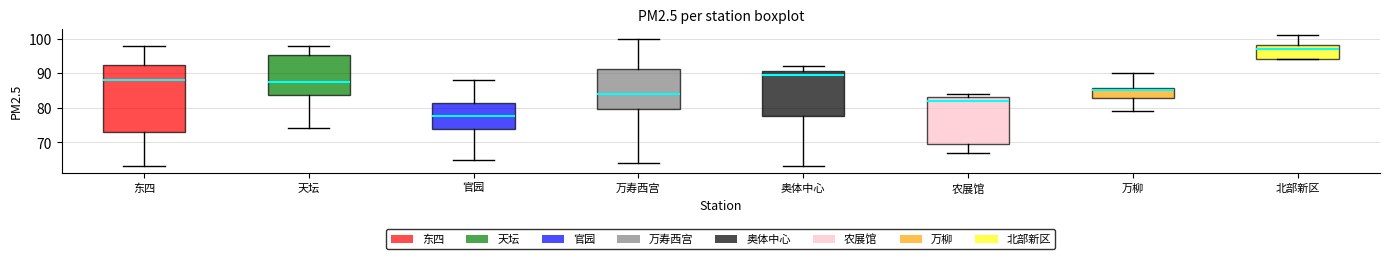

Which box has the highest median line?

北部新区